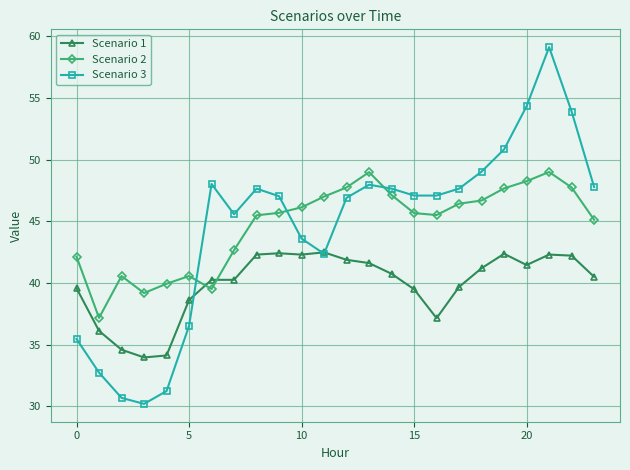

True or false: Scenario 1 has more than 0 points higher than both neighbors.

True